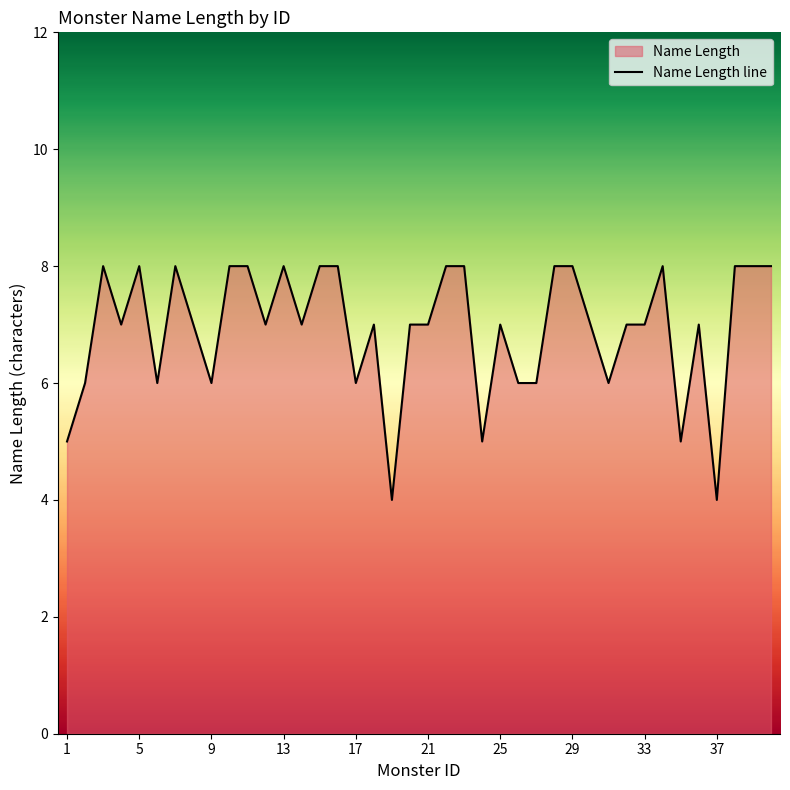

What is the smallest value displayed?

4